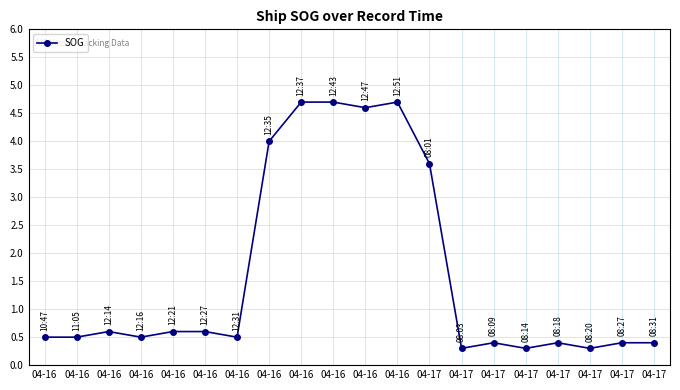

How many lines are shown in the chart?

1